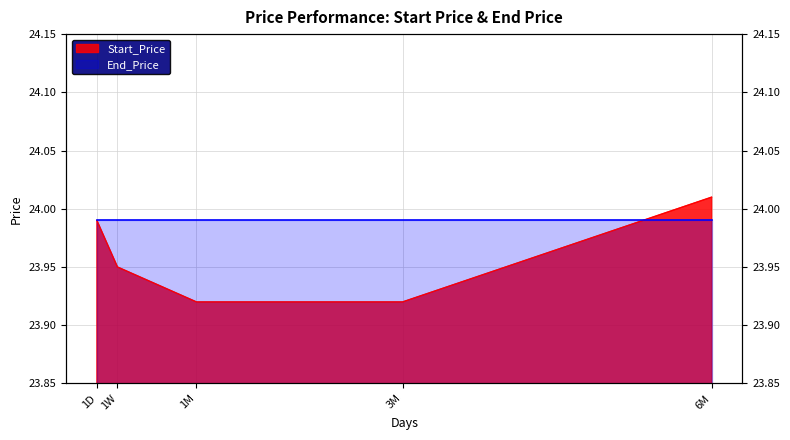

What is the sum of all values?

119.8